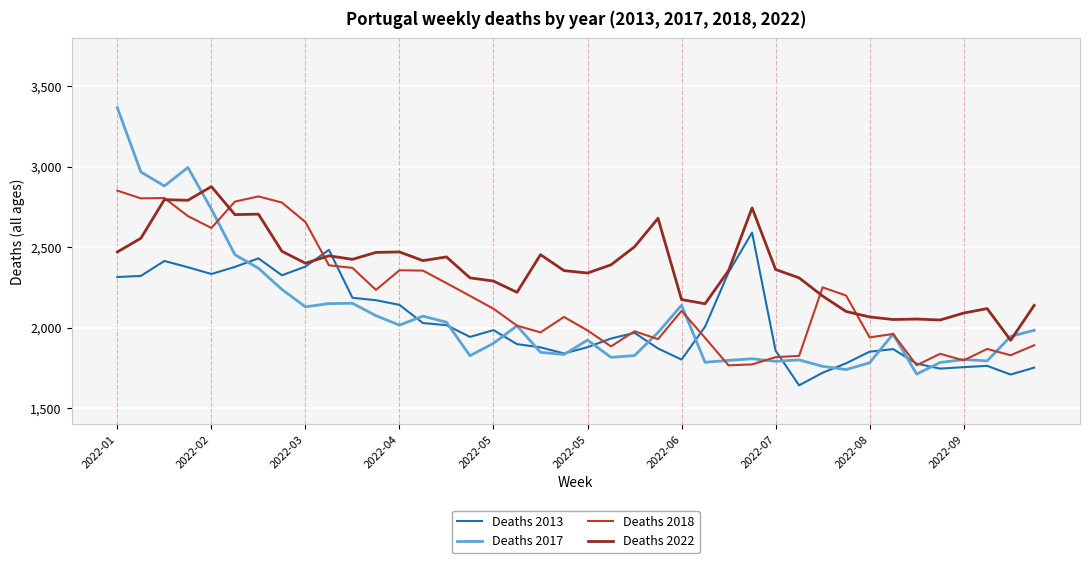

Does the chart display data point markers on the line(s)?

No